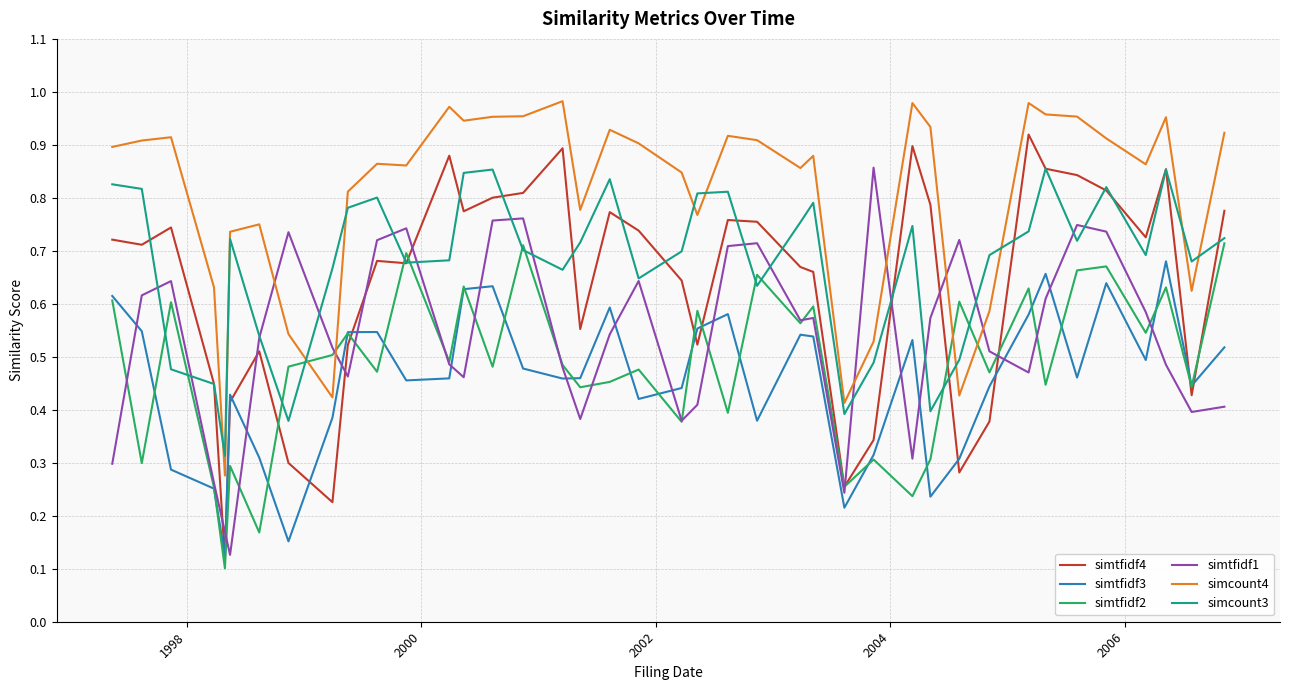

Which series has the largest total across all categories?

simcount4